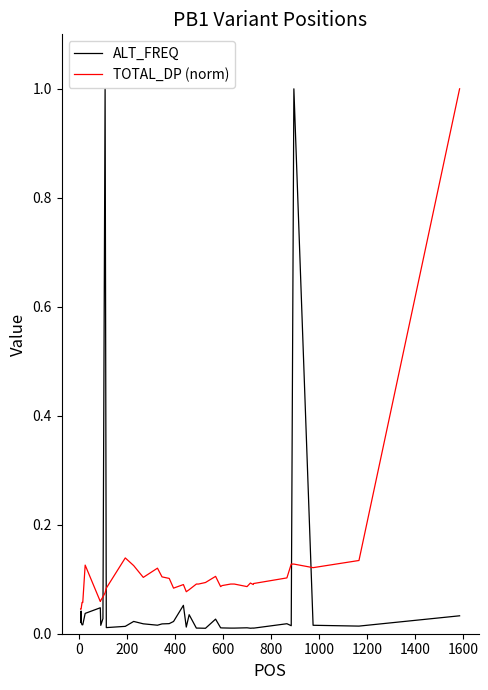

What is the maximum value for ALT_FREQ?

1.0